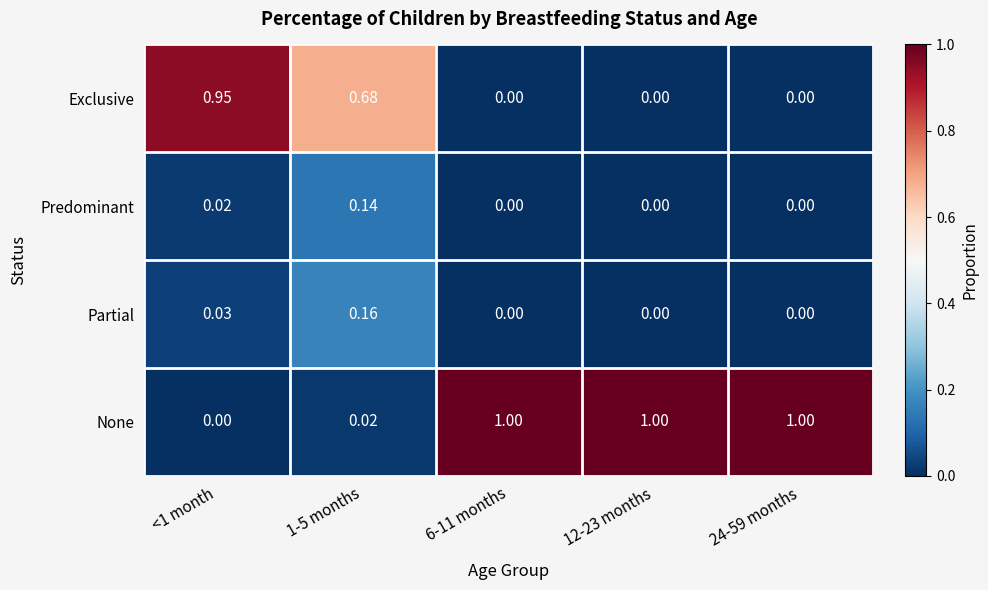

Which series has the widest spread of values?

None